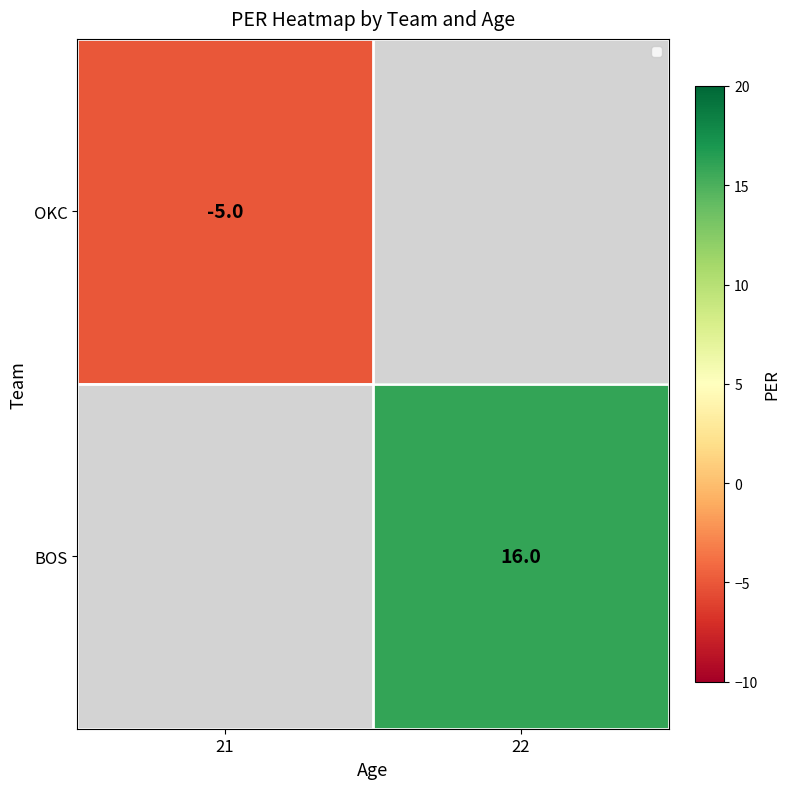

Is the value of OKC at 21 greater than the value of BOS at 22?

No